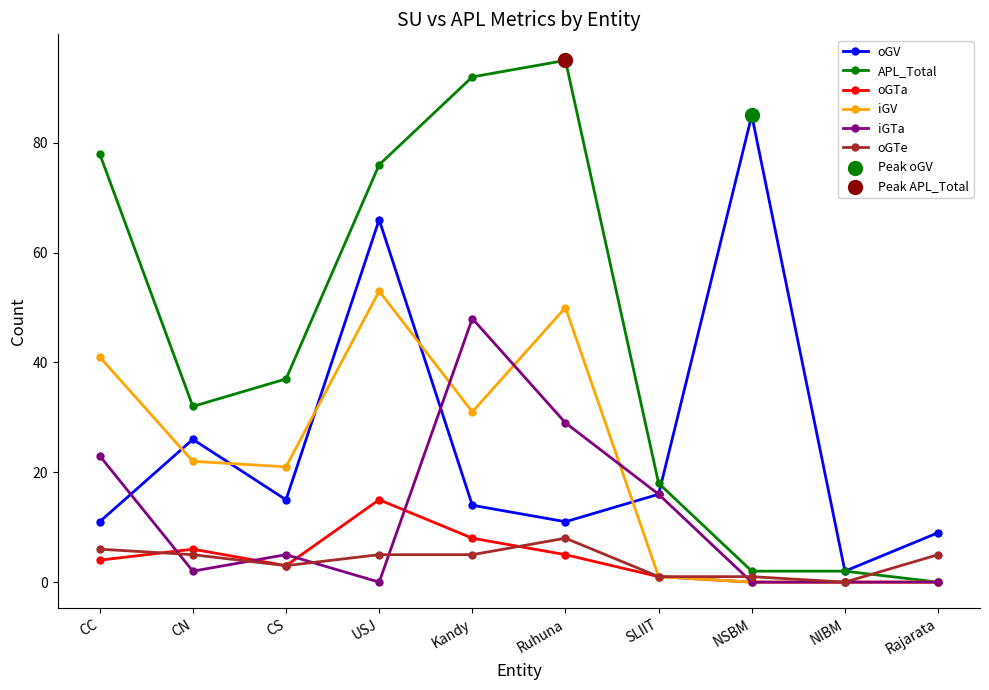

Which series has the largest total across all categories?

APL_Total